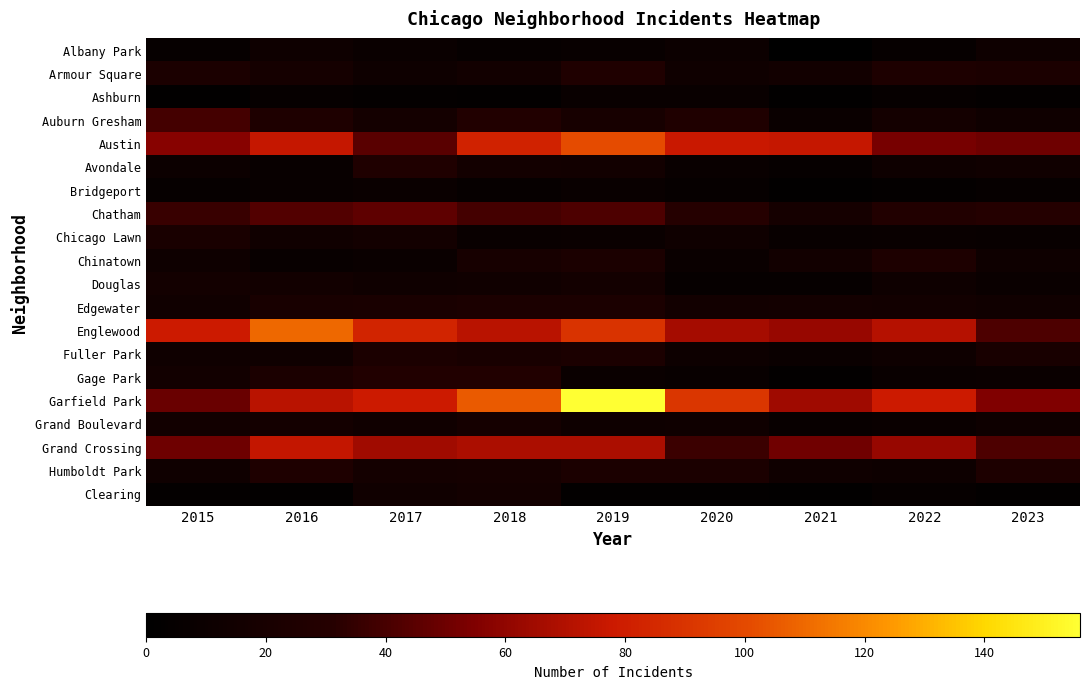

At 2019, list the series in order from smallest to largest.

Clearing, Albany Park, Ashburn, Bridgeport, Chicago Lawn, Gage Park, Grand Boulevard, Avondale, Douglas, Auburn Gresham, Chinatown, Edgewater, Fuller Park, Humboldt Park, Armour Square, Chatham, Grand Crossing, Englewood, Austin, Garfield Park